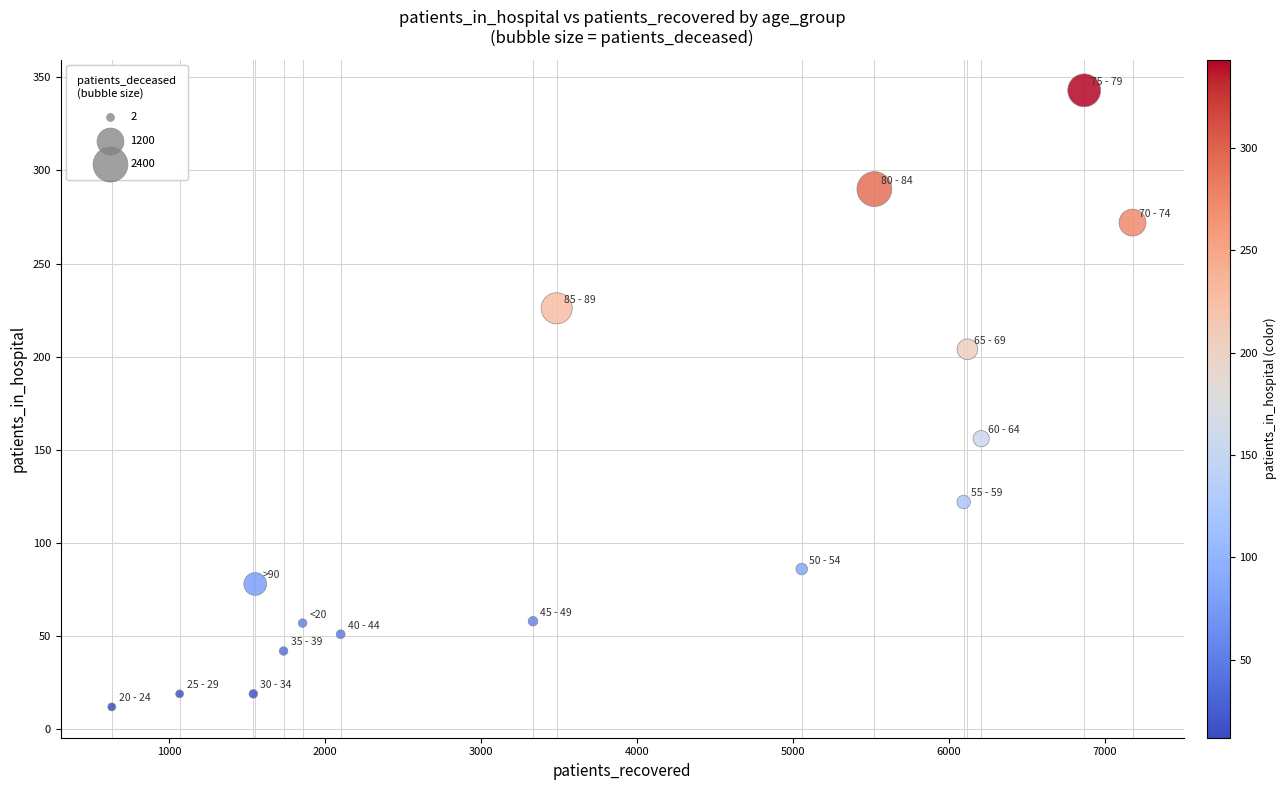

What Y value in the scatter plot is closest to 177?

156